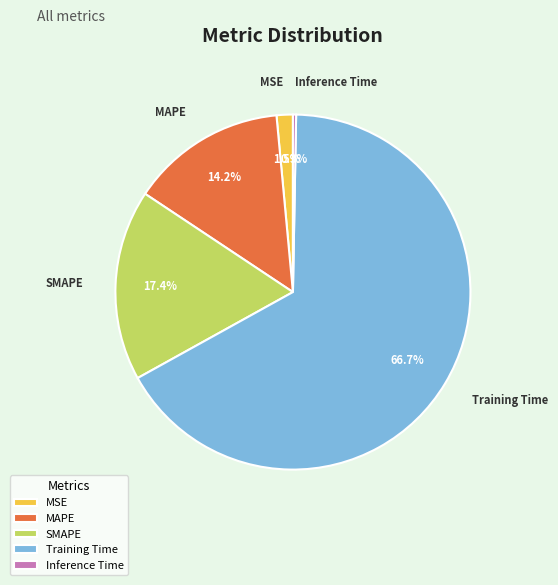

Which has a higher value, MSE or Inference Time?

MSE